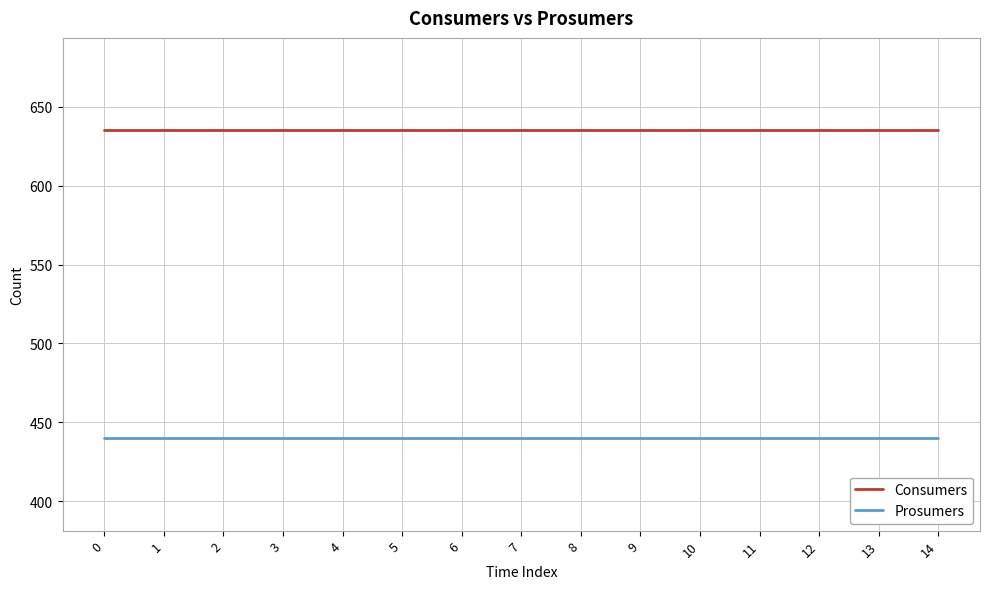

Is the value of Consumers at 5 greater than the value of Prosumers at 12?

Yes